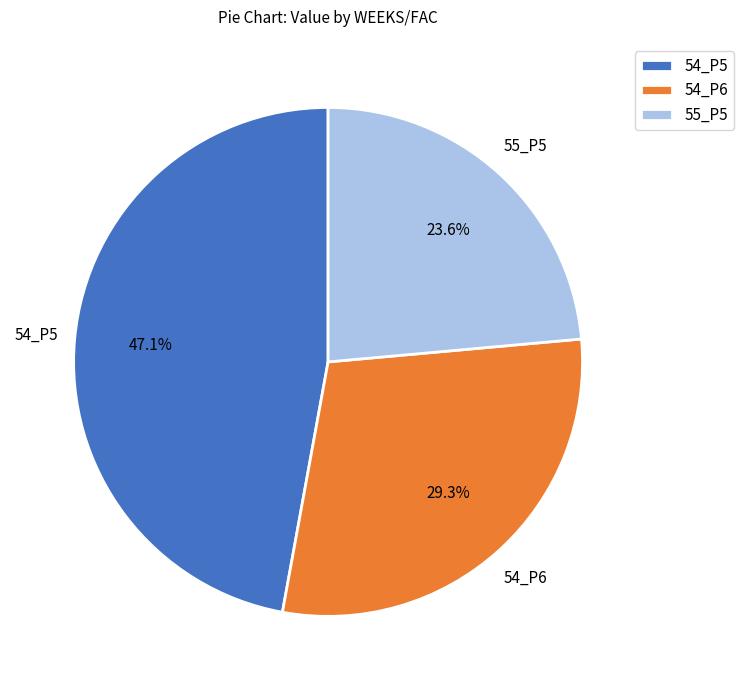

Count the number of slices in the pie.

3